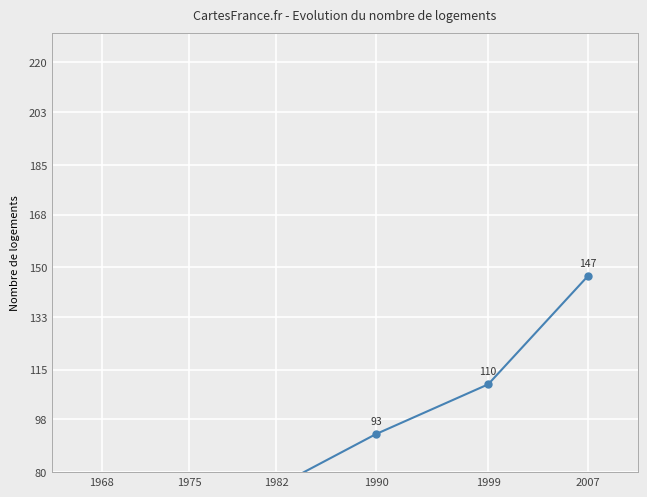

True or false: there are more than 0 points higher than both neighbors.

False